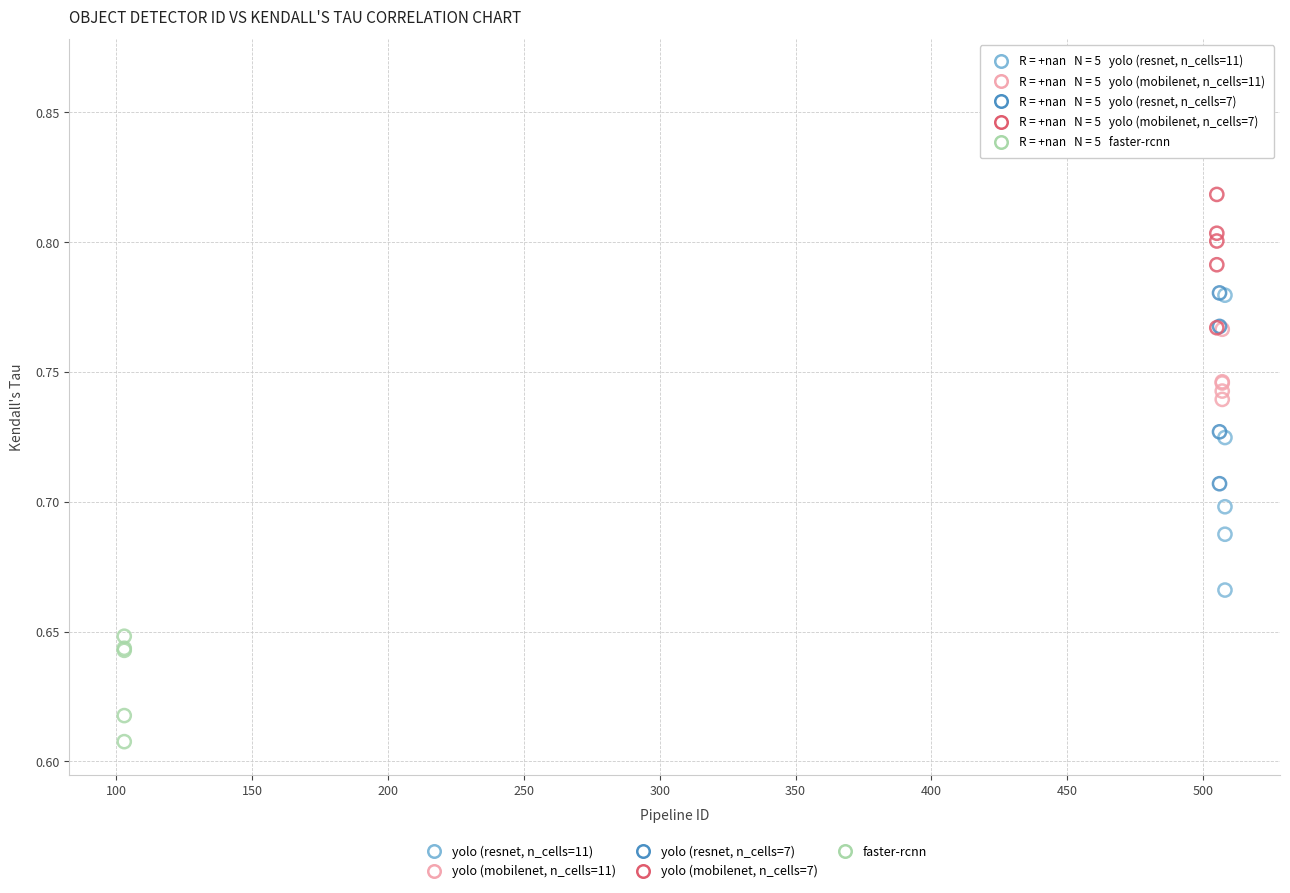

Which series has the largest Y range (max minus min)?

yolo (resnet, n_cells=7)